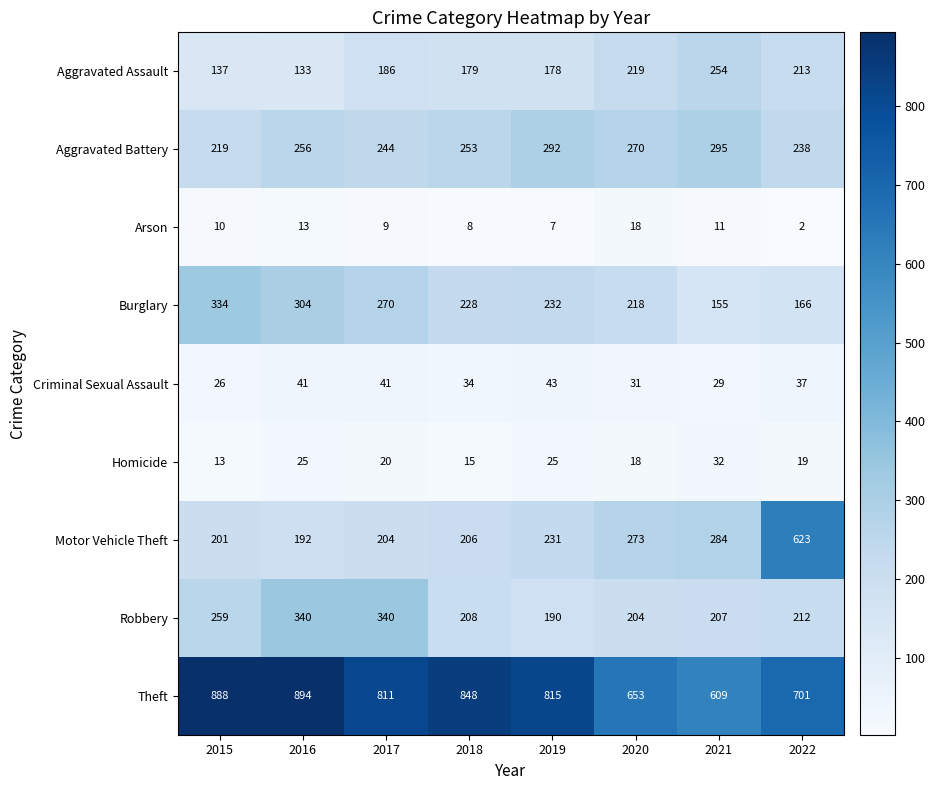

Rank the series by their maximum value, from highest to lowest.

Theft, Motor Vehicle Theft, Robbery, Burglary, Aggravated Battery, Aggravated Assault, Criminal Sexual Assault, Homicide, Arson